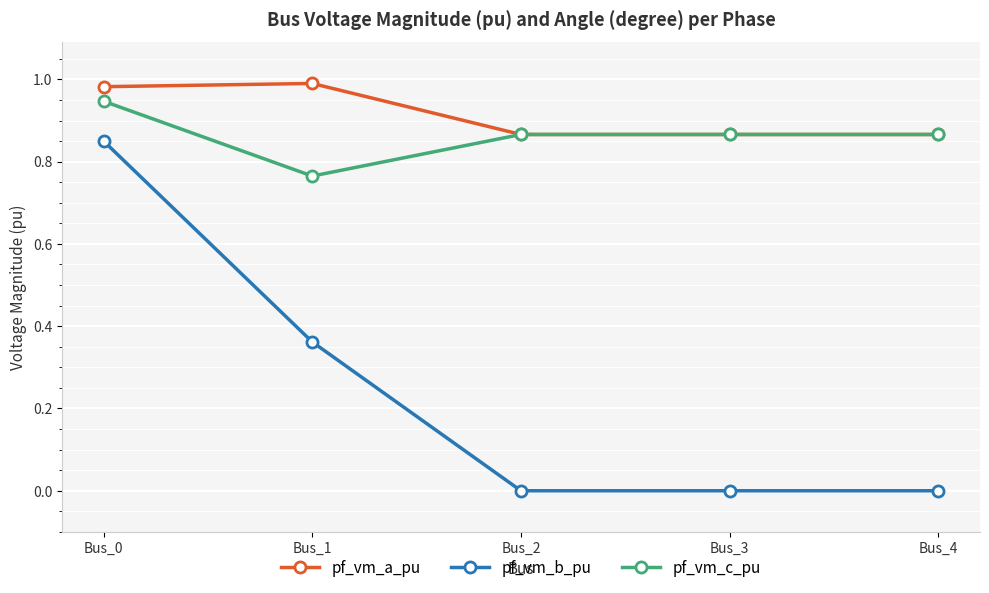

What are all the series names shown in the legend?

pf_vm_a_pu, pf_vm_b_pu, pf_vm_c_pu